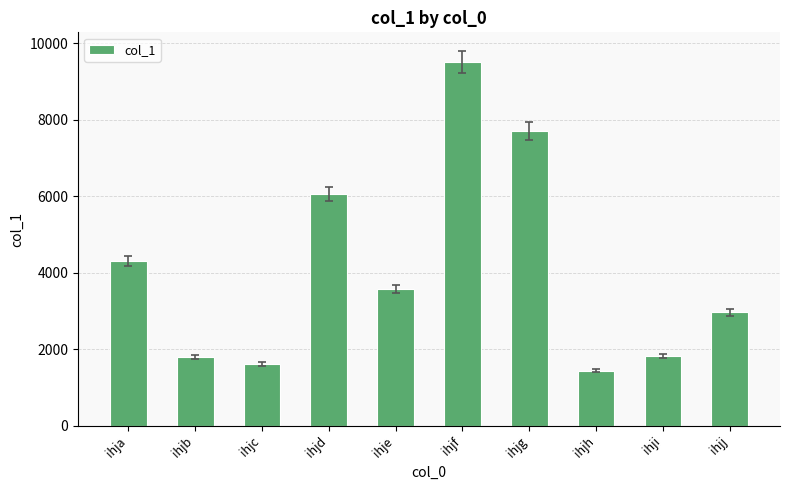

Between ihjj and ihjb, which is larger?

ihjj